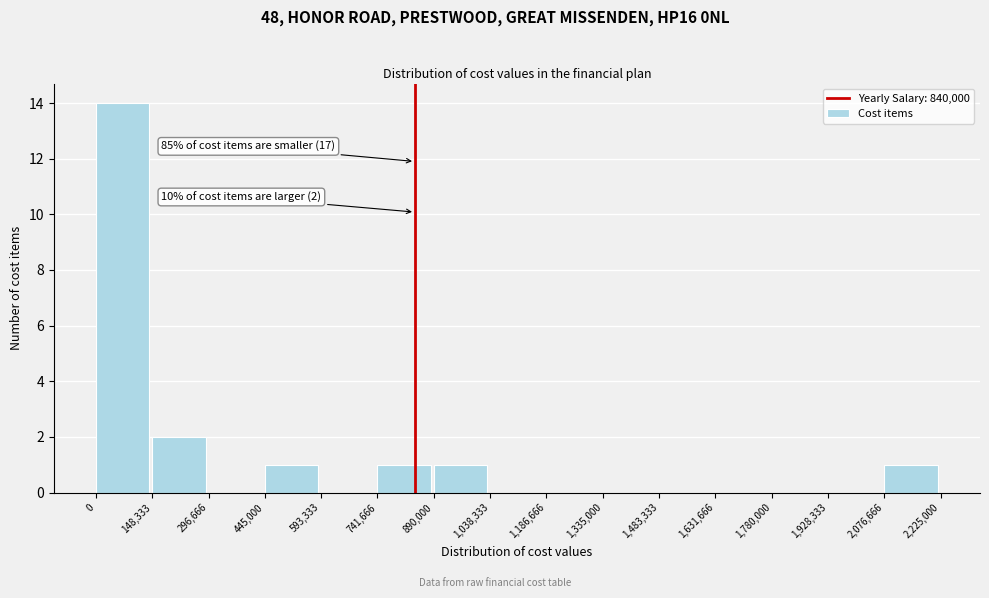

Over which range of the x-axis is the bar tallest?

0 to 148,333